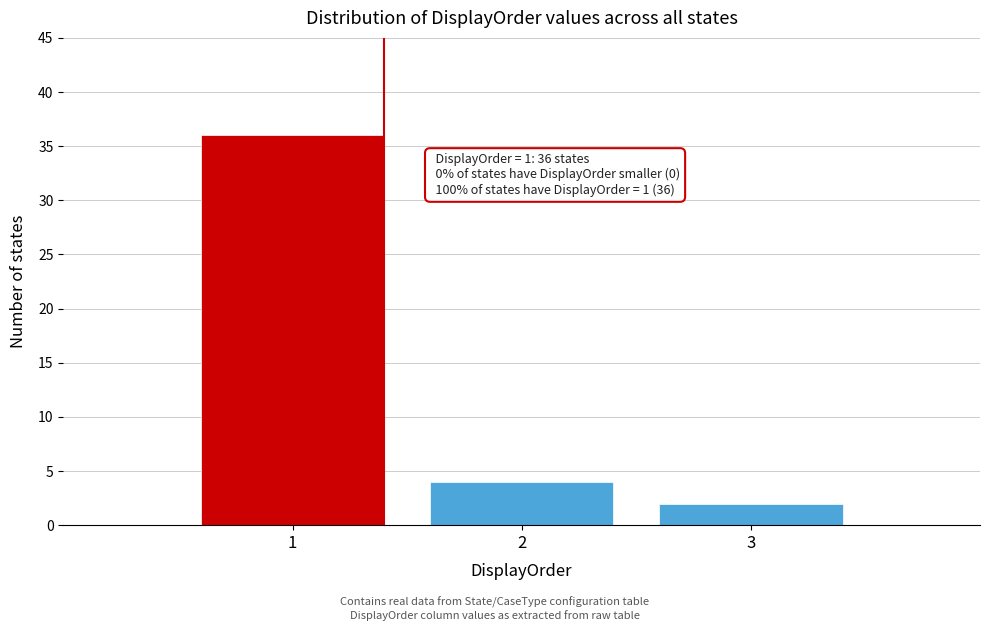

Reading left to right, list all the values displayed in this chart.

1=36	2=4	3=2